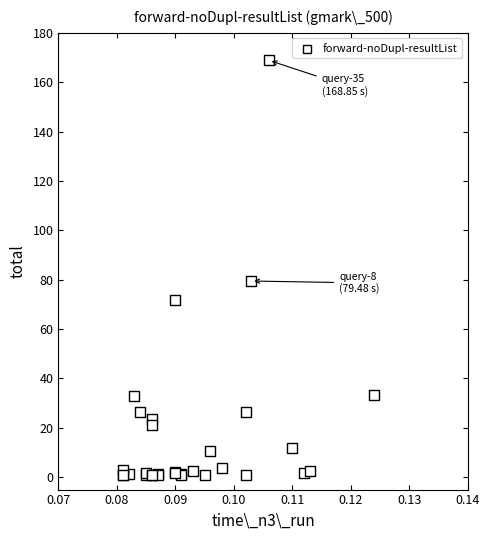

What Y value in the scatter plot is closest to 84?

79.5